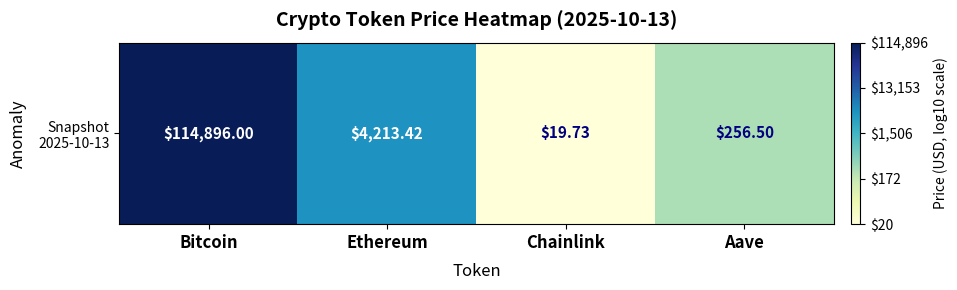

True or false: the data shows 1.0 at Ethereum.

False